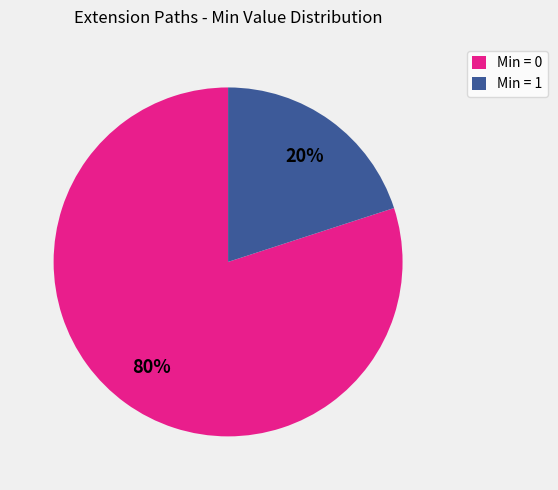

How many segments does this pie chart have?

2